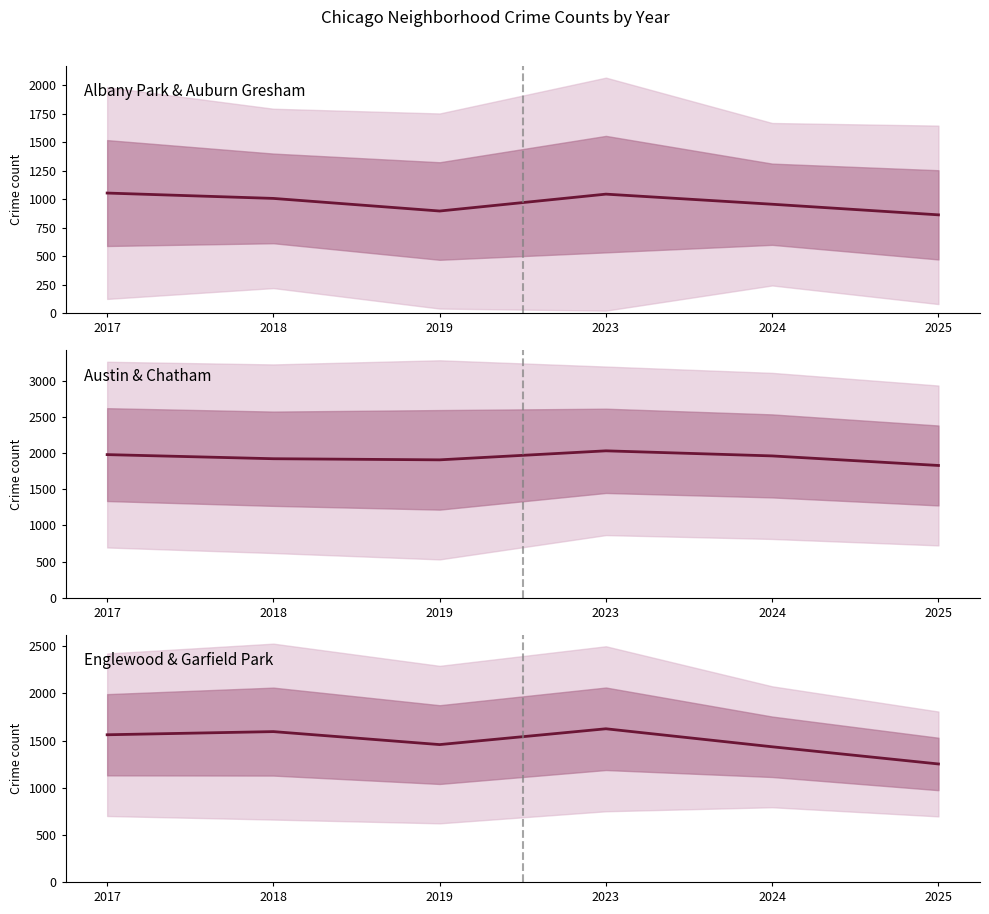

Does the chart have visible grid lines?

No